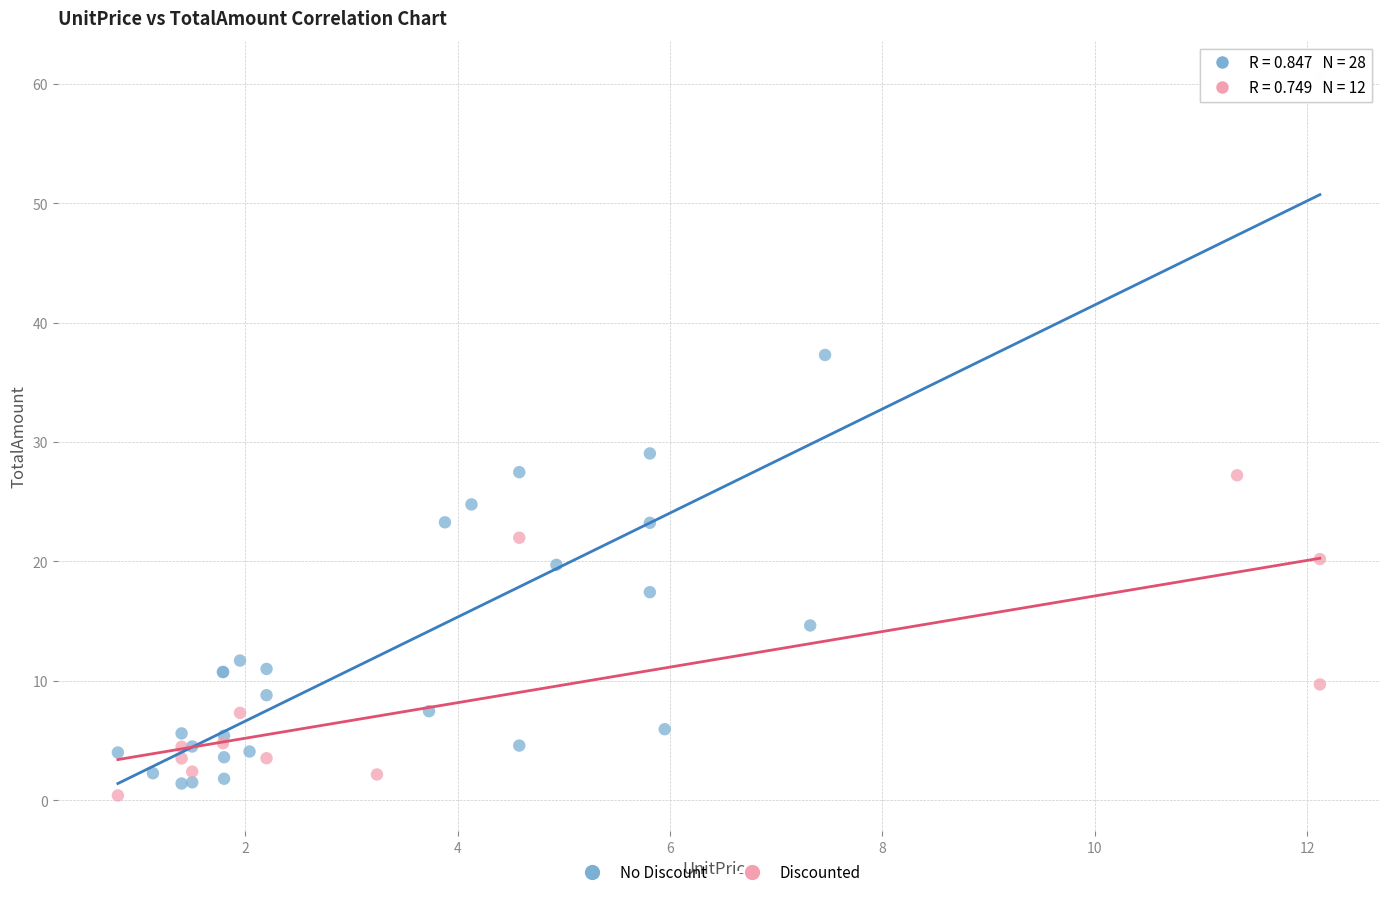

Which series has the largest Y range (max minus min)?

No Discount